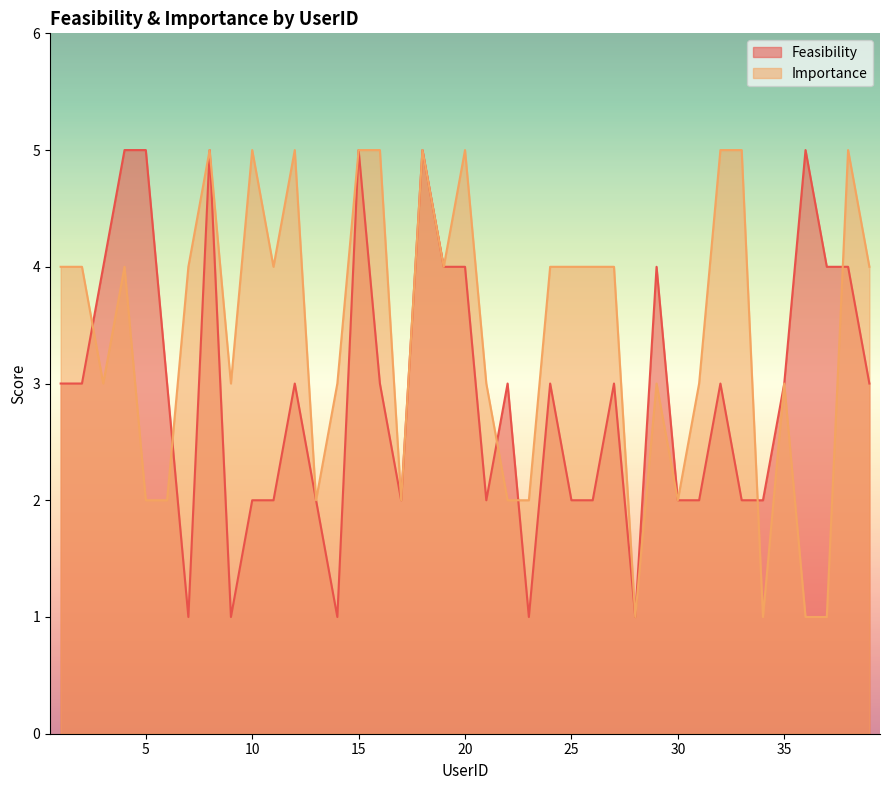

List the series in order of their overall mean, highest first.

Importance, Feasibility